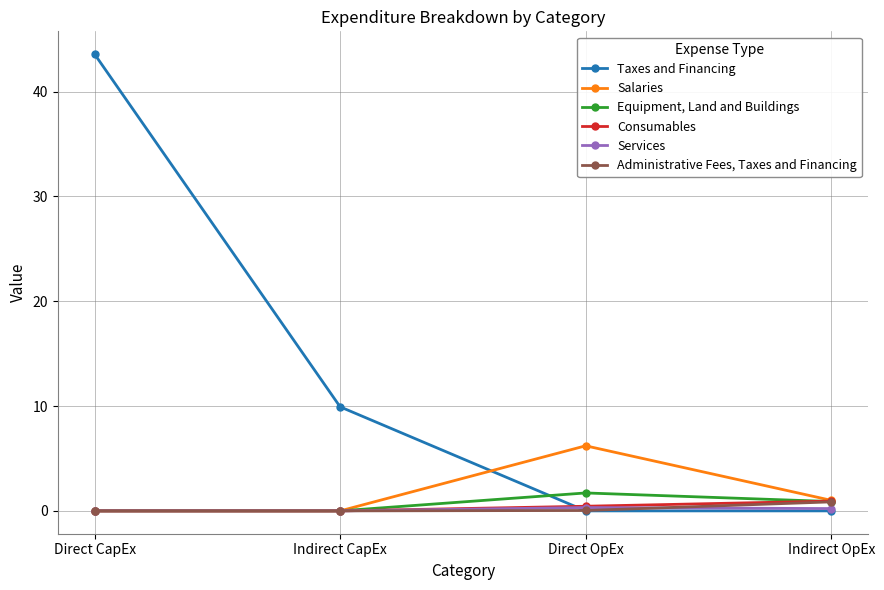

How many data points does each series have?

4